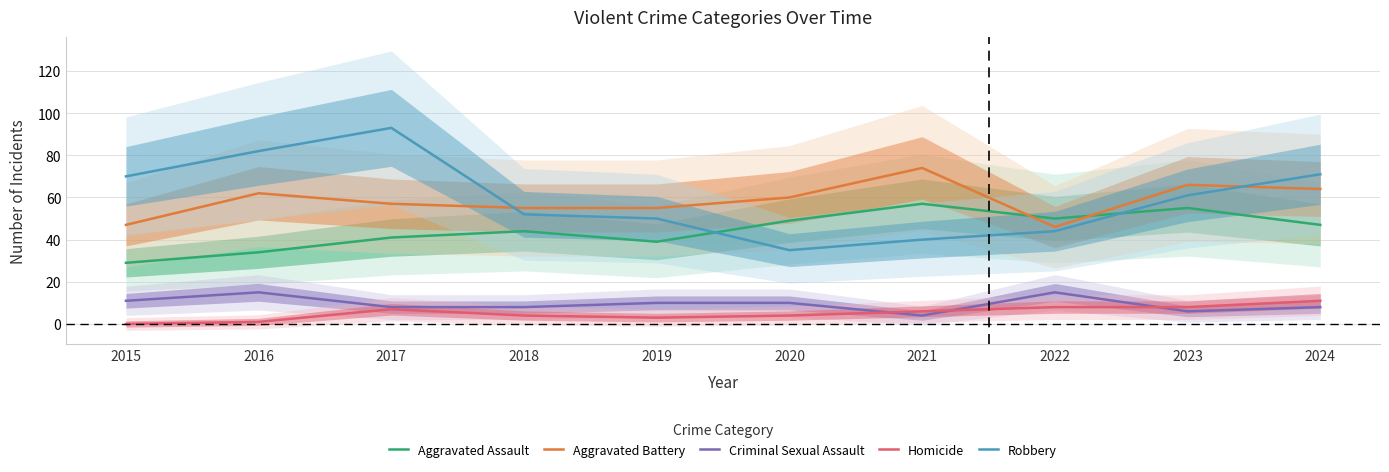

Which series changed the most between 2019 and 2022?

Aggravated Assault